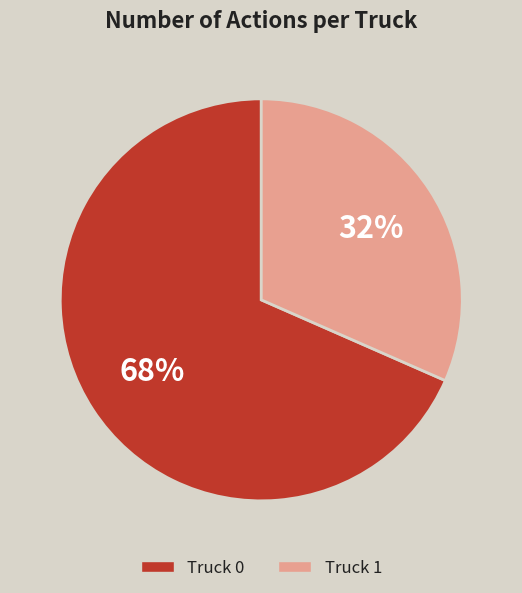

Combined, do Truck 1 and Truck 0 account for over 50%?

Yes